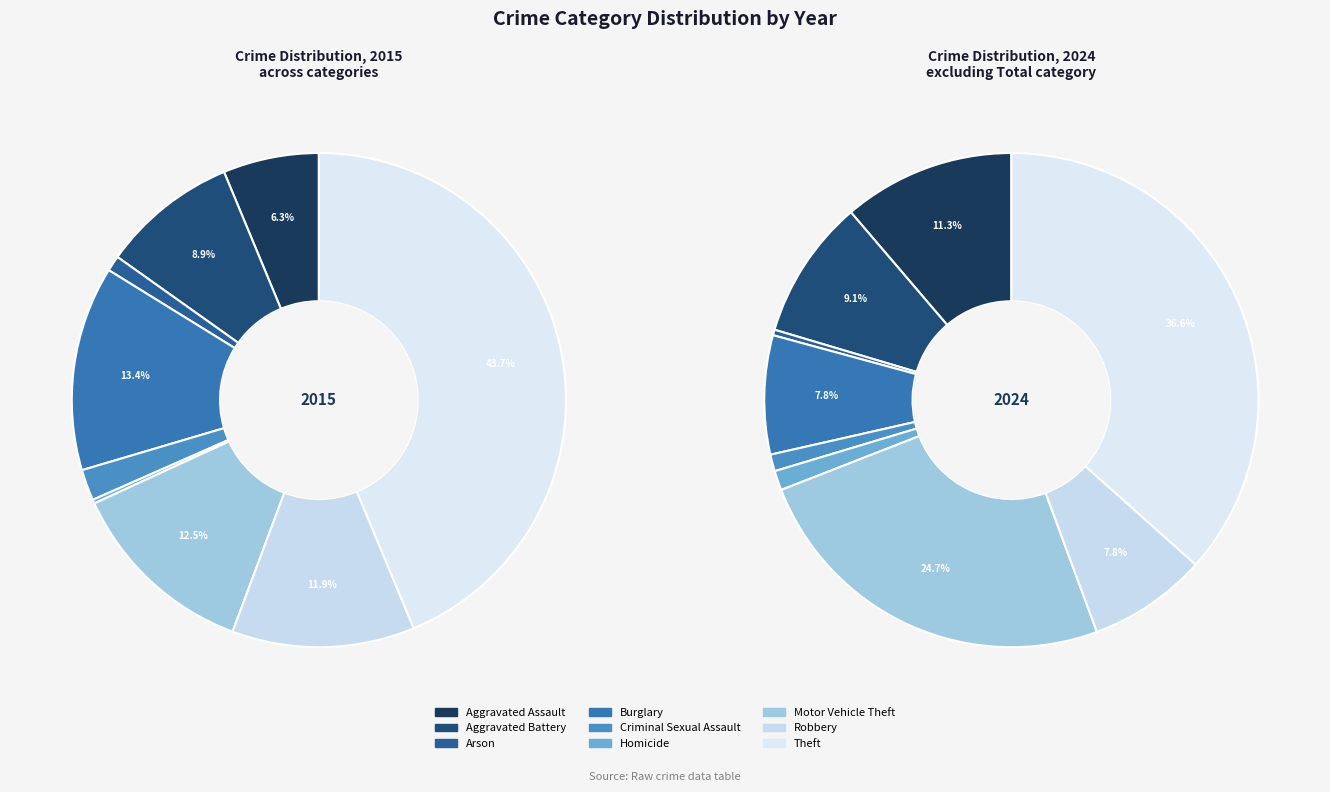

To the nearest percent, what is the average slice percentage?

11%